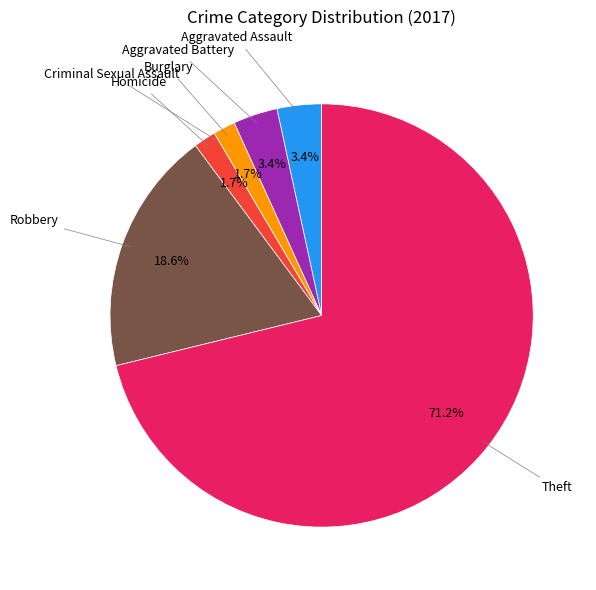

Is there a majority slice in this chart?

Yes